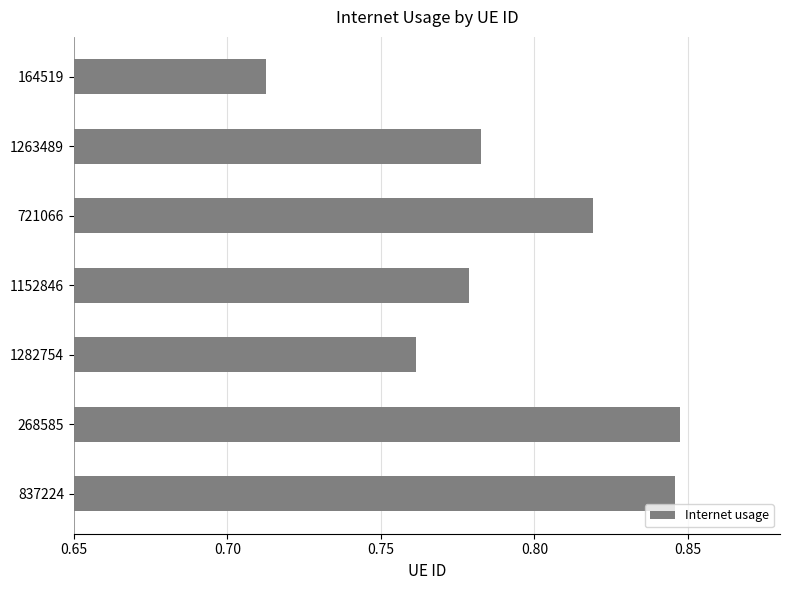

Count the values in the range 0 to 1.

7